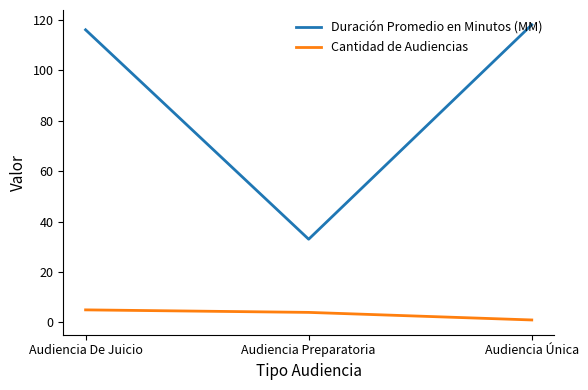

Reading left to right, list all the values displayed in this chart.

Duración Promedio en Minutos (MM): Audiencia De Juicio=116	Audiencia Preparatoria=33	Audiencia Única=118
Cantidad de Audiencias: Audiencia De Juicio=5	Audiencia Preparatoria=4	Audiencia Única=1